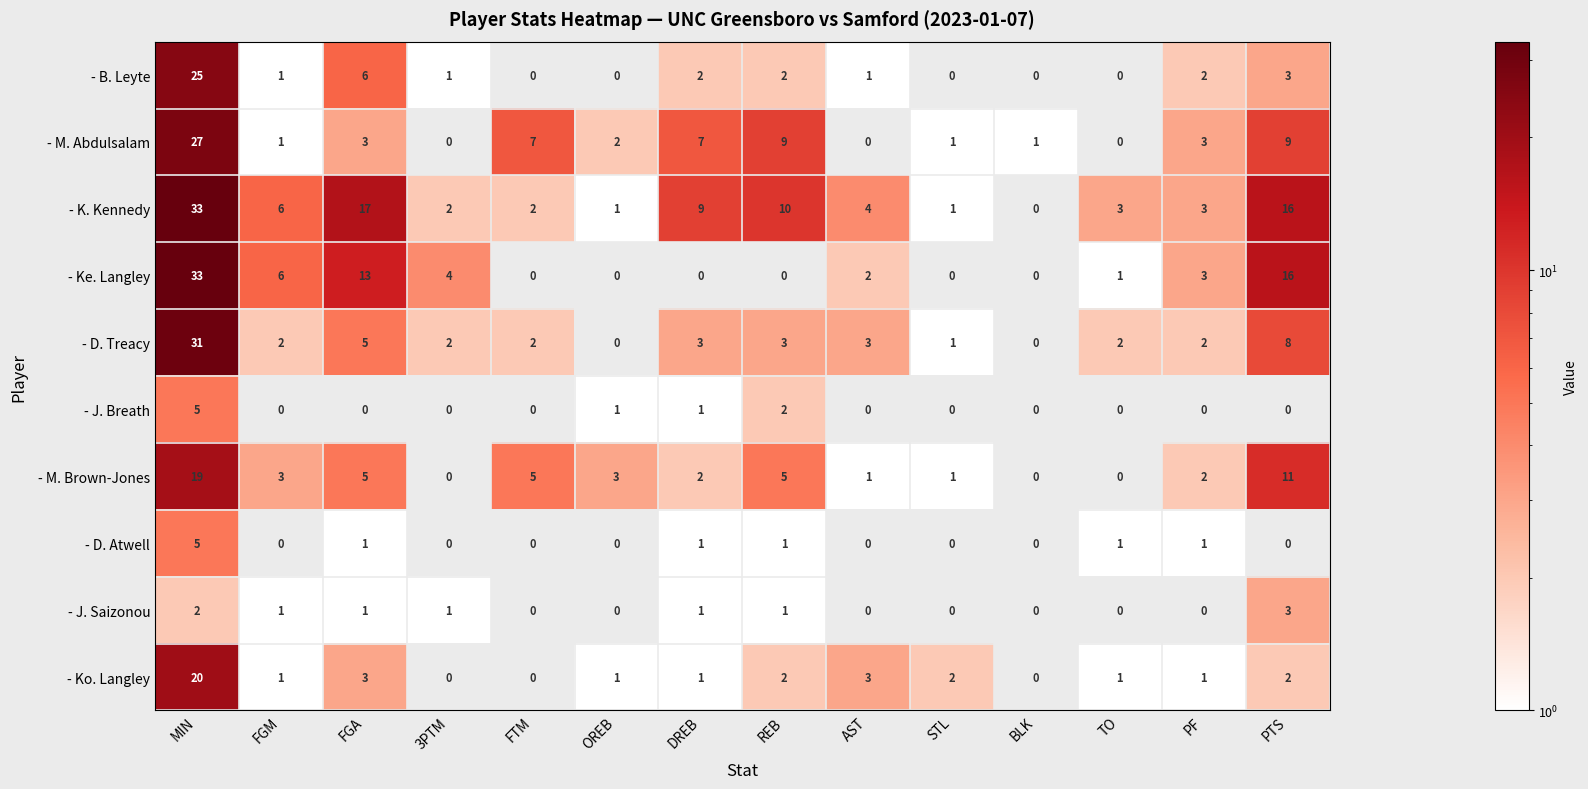

At which category is the sum across all series the highest?

MIN